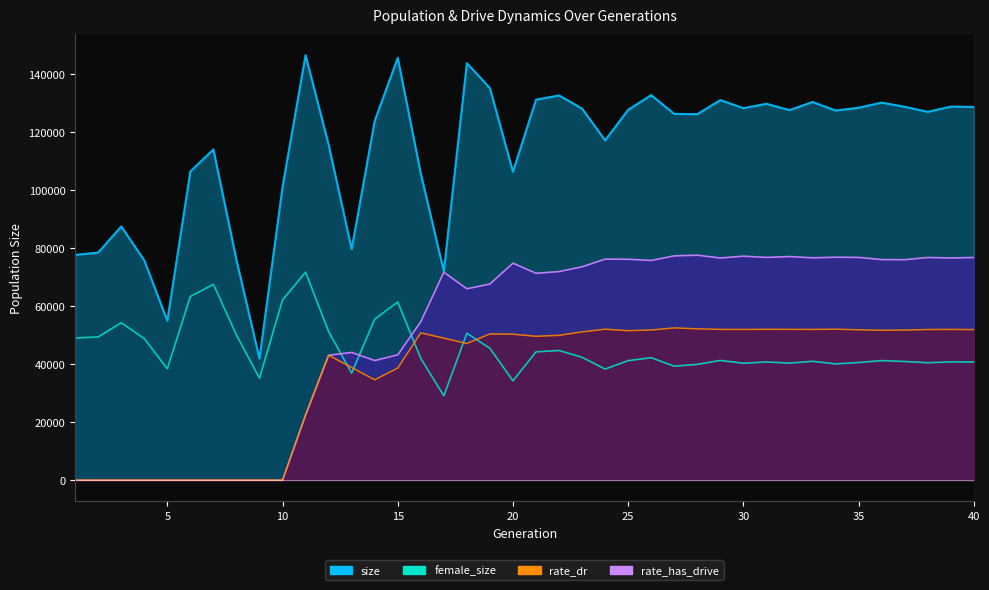

What are all the series names shown in the legend?

size, female_size, rate_dr, rate_has_drive